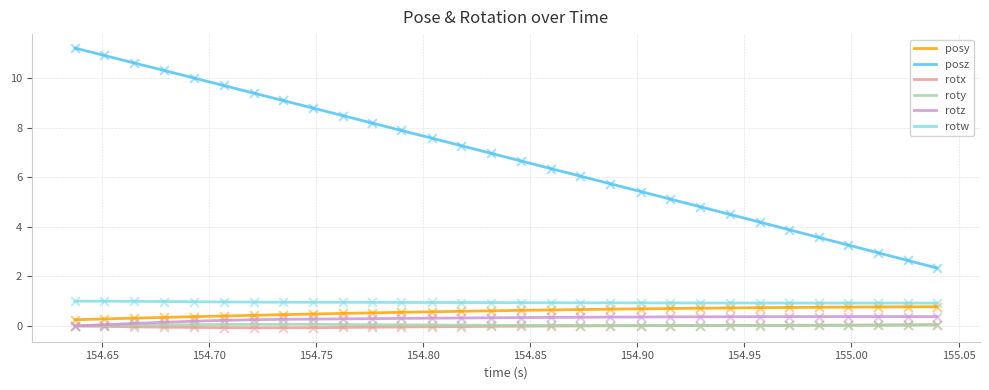

Which series has the largest range (max minus min)?

posz